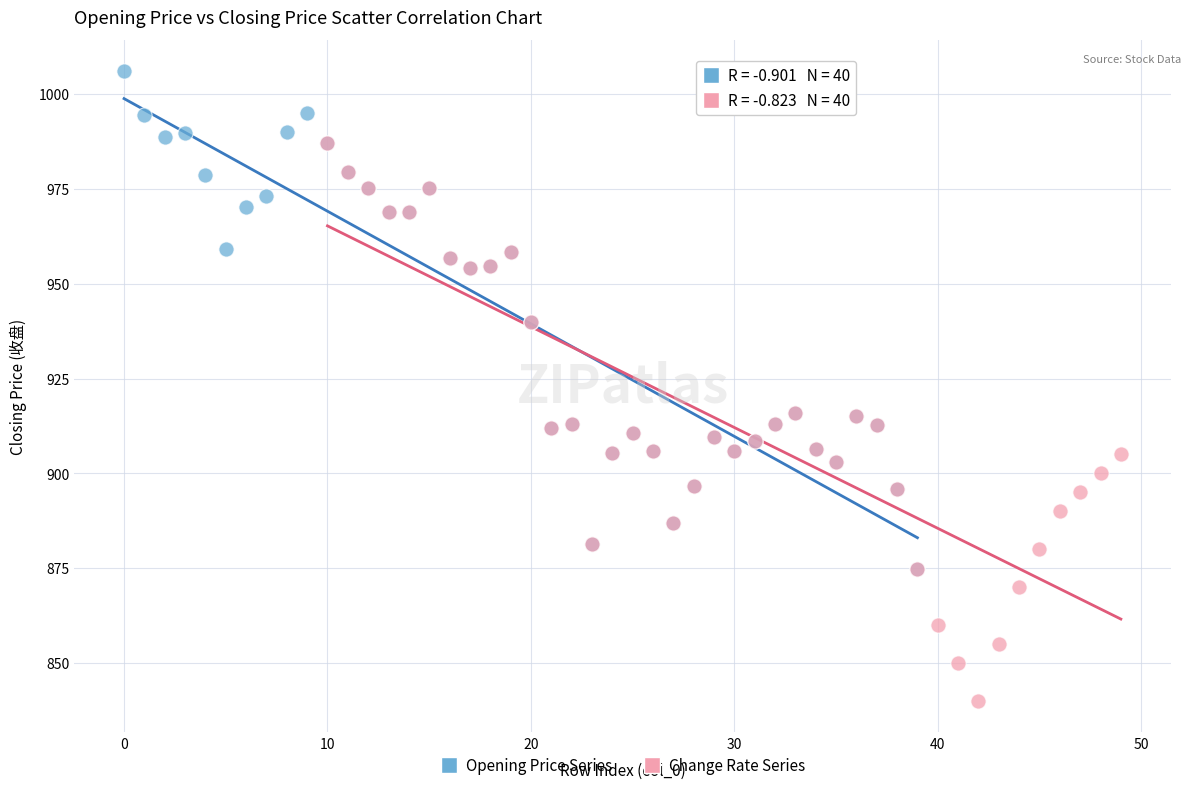

Which series contains the lowest Y value?

Change Rate Series